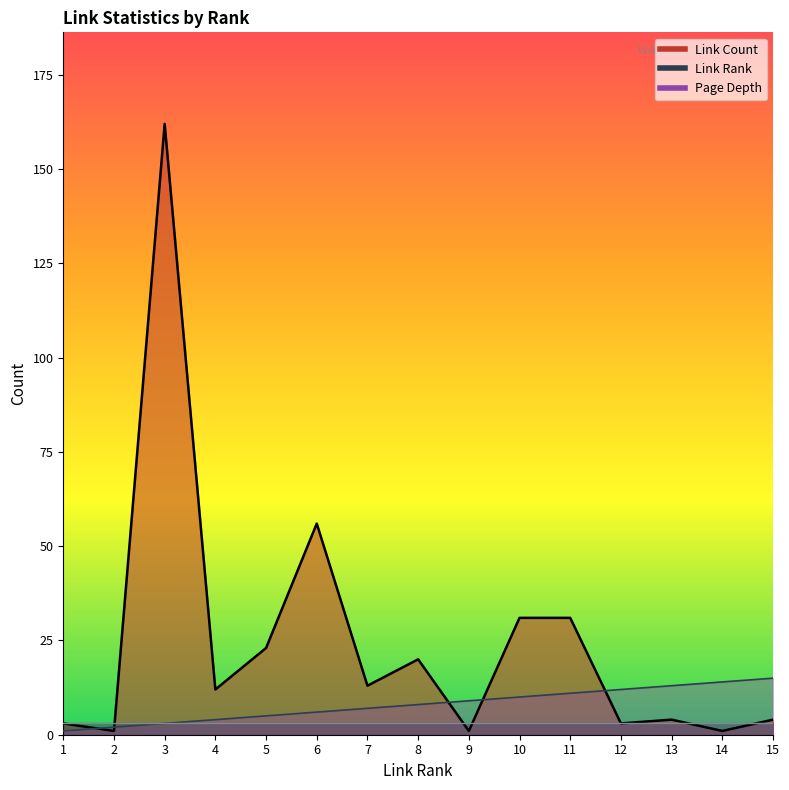

What is the average value of the Link Rank series?

8